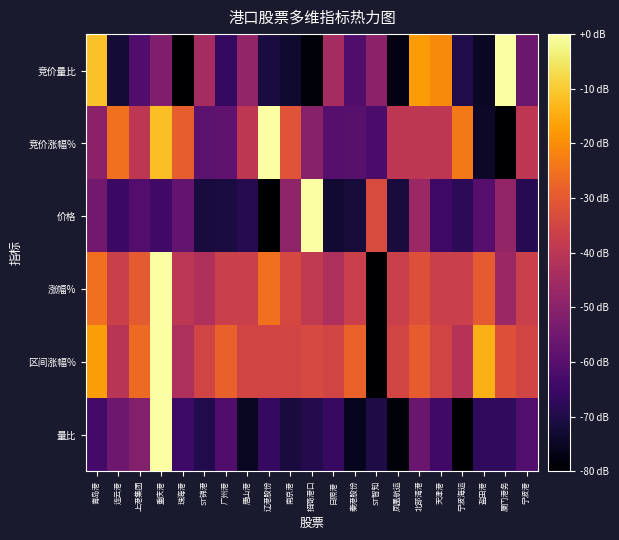

What is the difference between the highest and lowest values at 秦港股份?

48.1